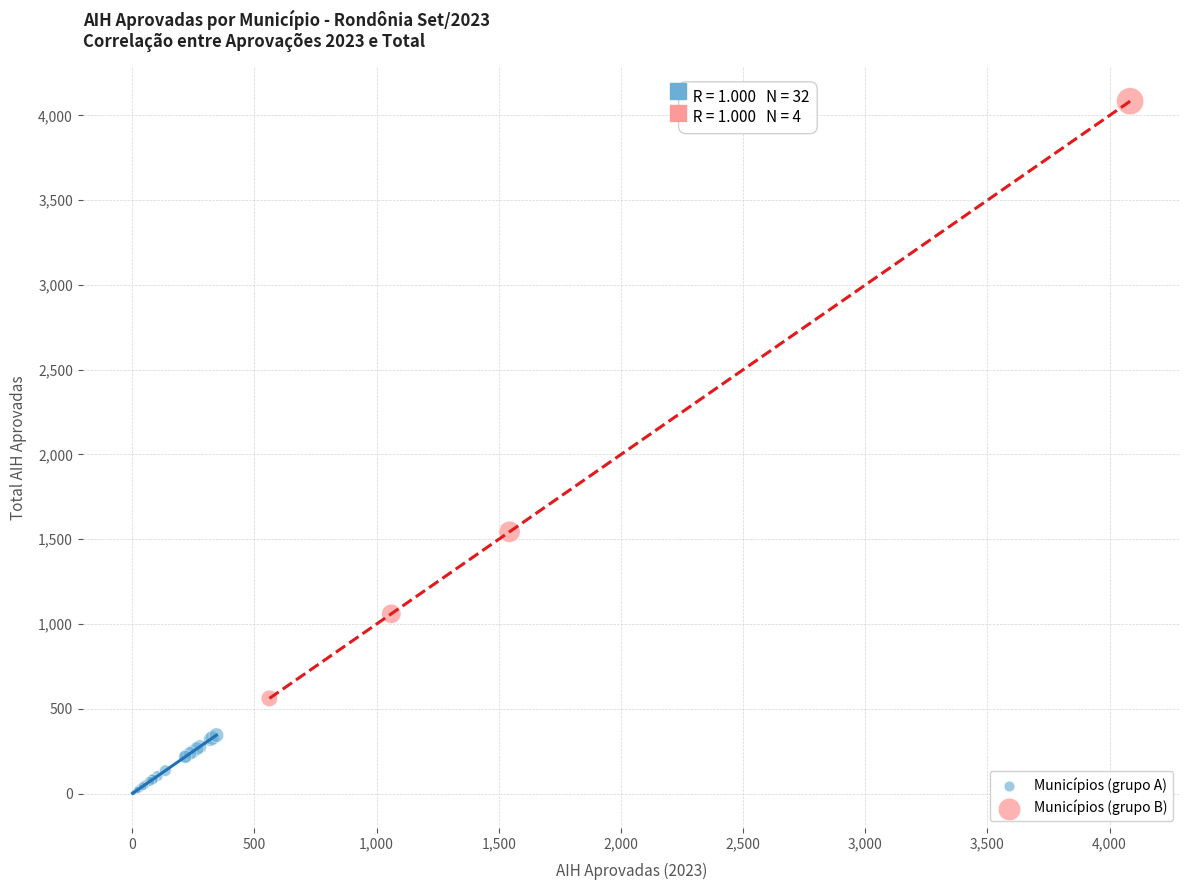

Which series reaches the maximum Y coordinate?

Municípios (grupo B)